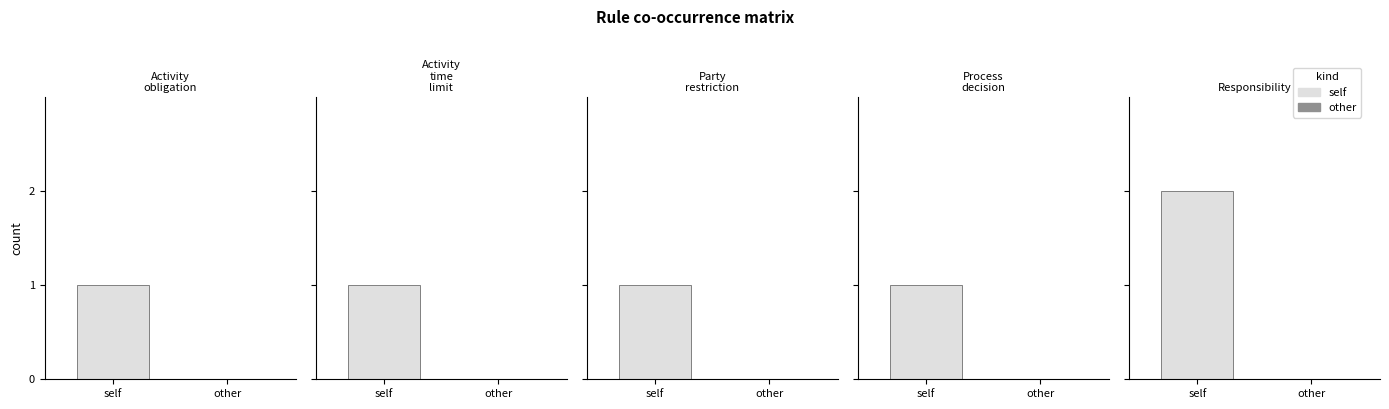

What is the difference between the maximum and minimum values in the Party restriction rules series?

1